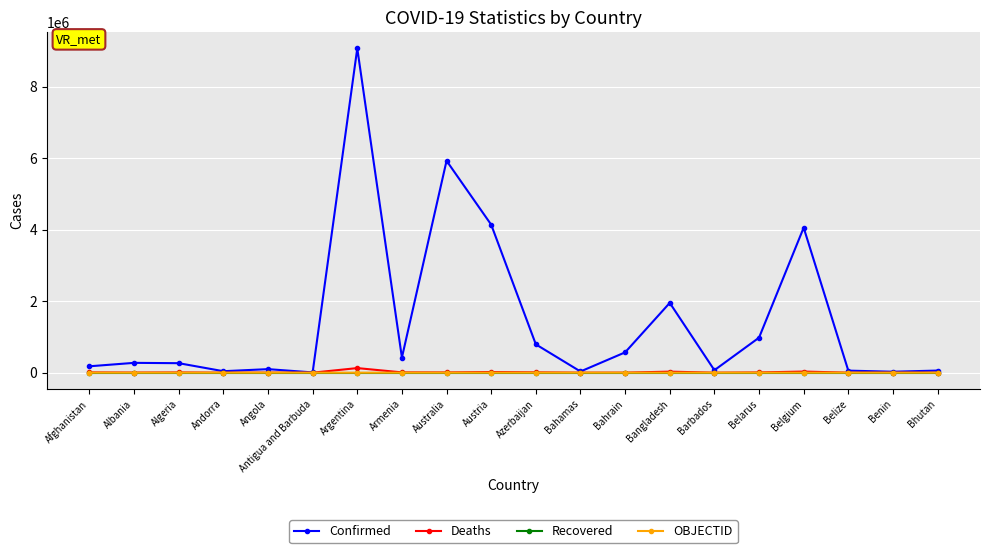

What is the highest value of the Confirmed series?

9072230